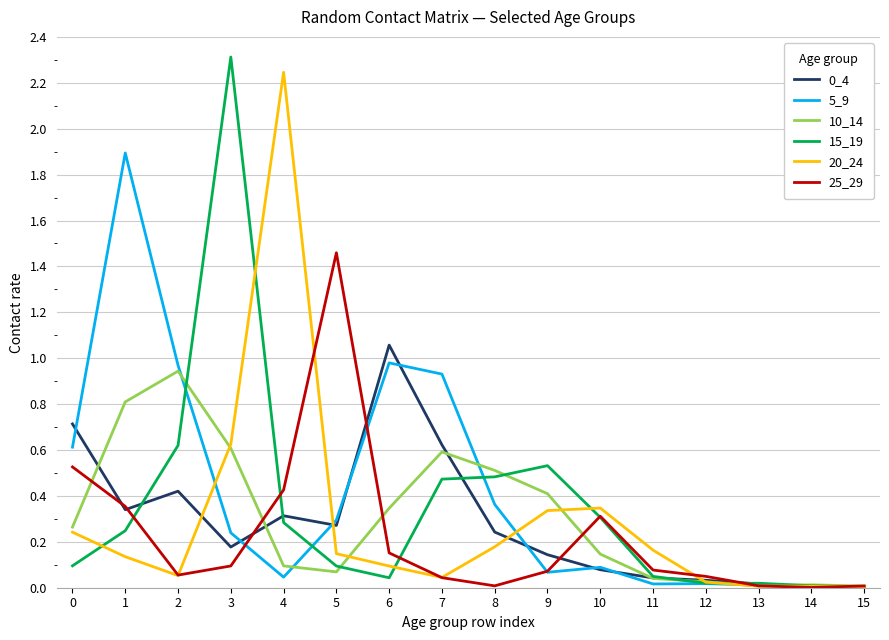

True or false: 25_29 has a value of 0.4 at 1.

True